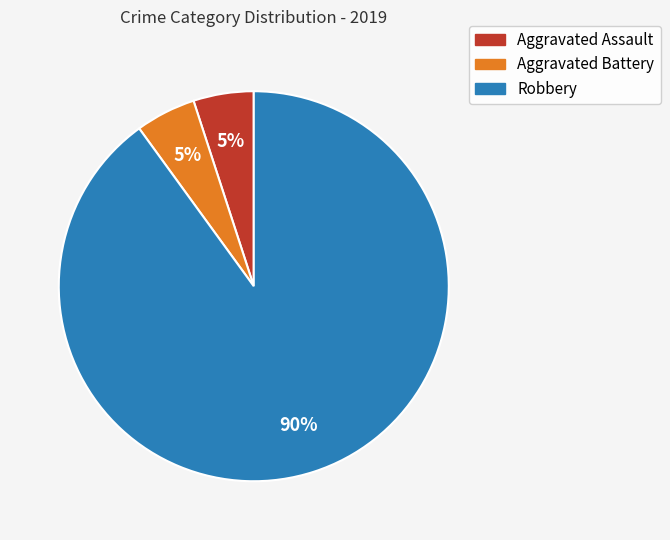

Is it true that Aggravated Assault is 5% of the pie?

True